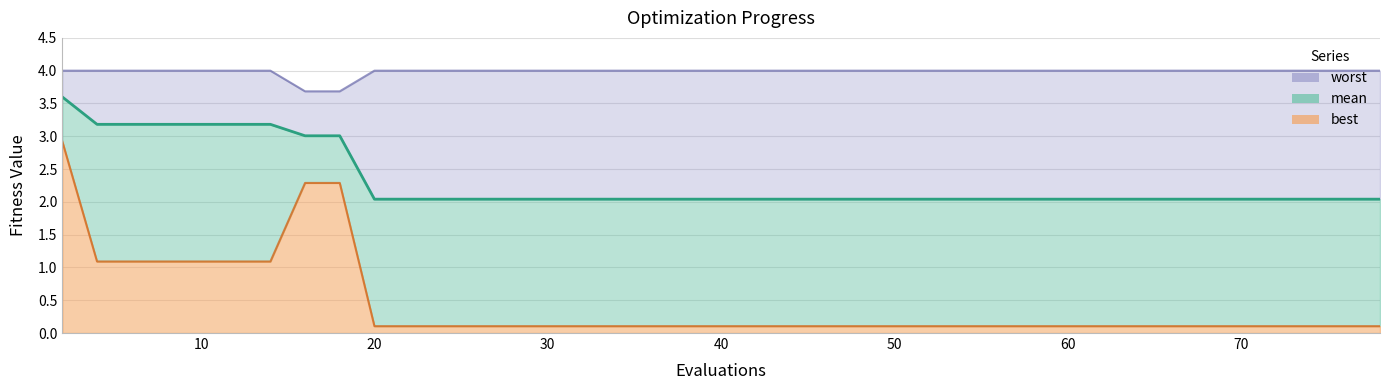

What are all the series names shown in the legend?

mean, best, worst